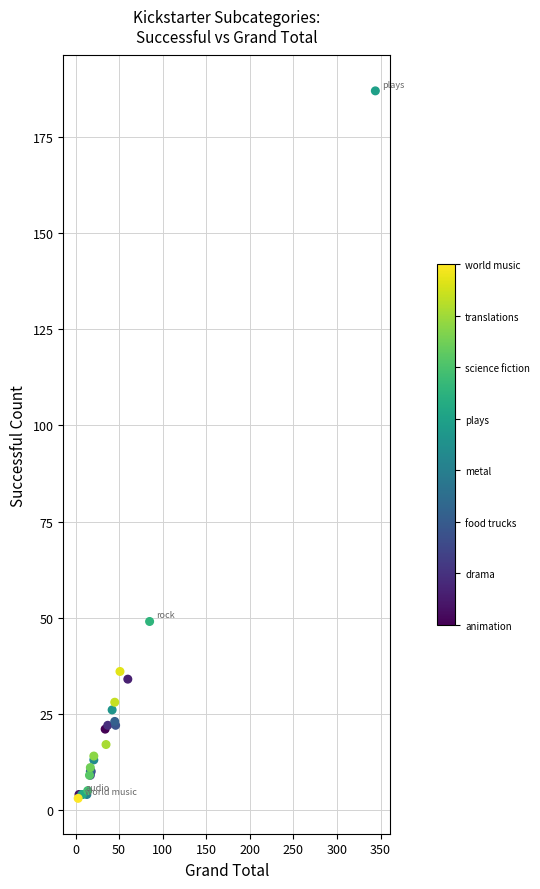

What Y value in the scatter plot is closest to 95?

49